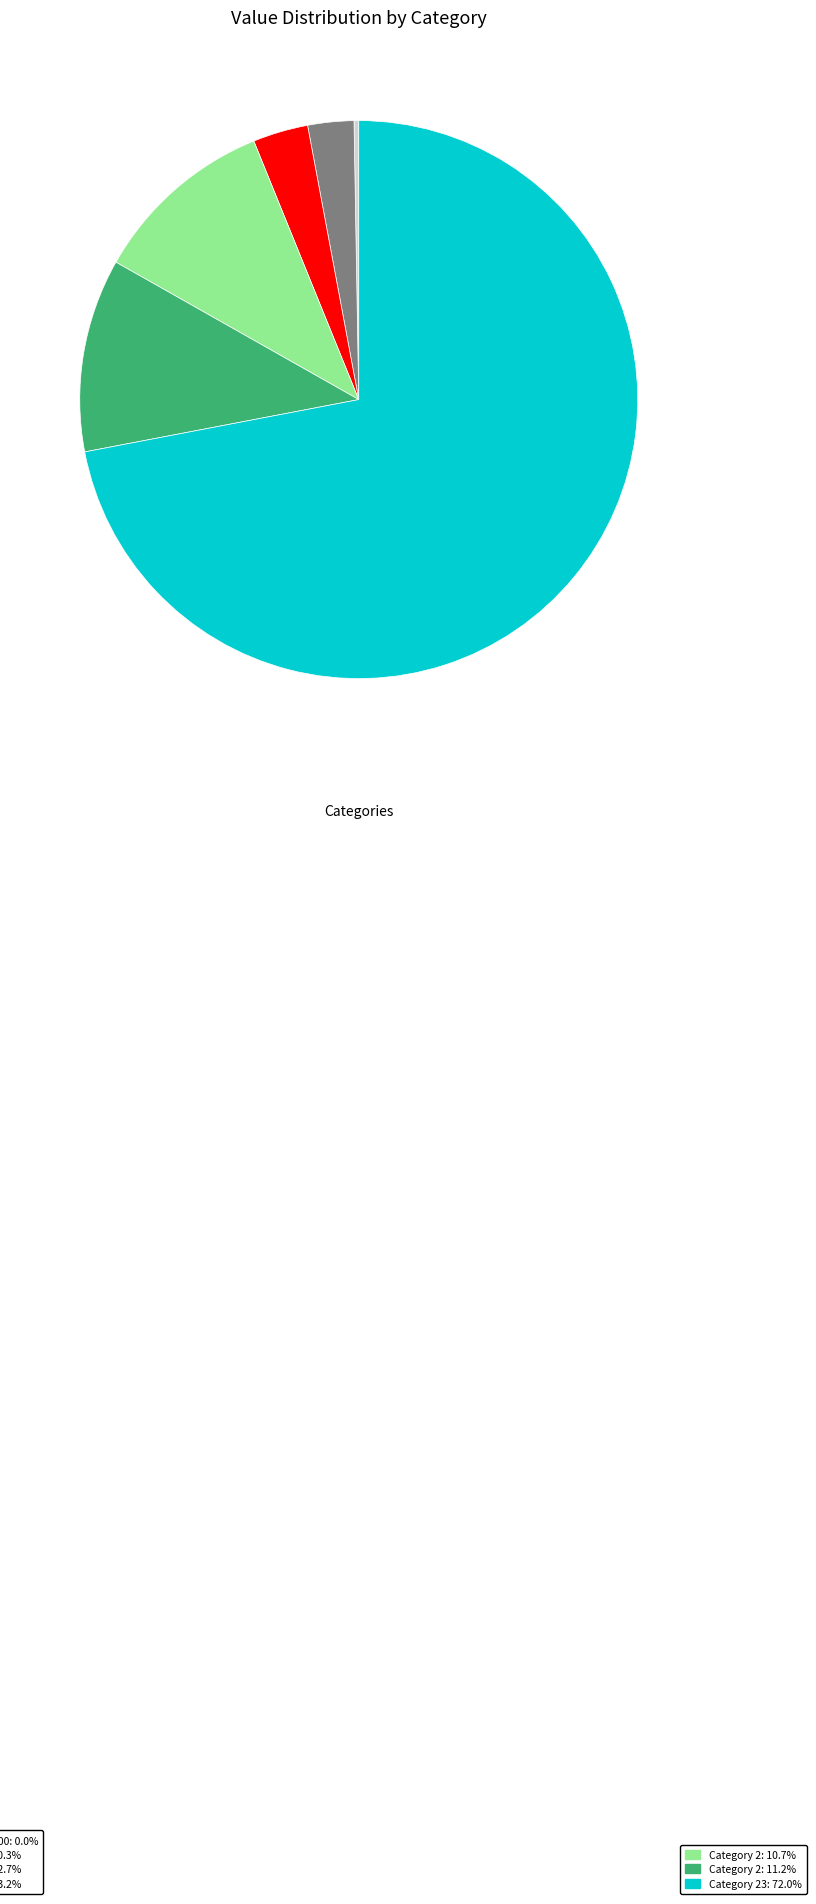

Does any single category account for the majority?

Yes